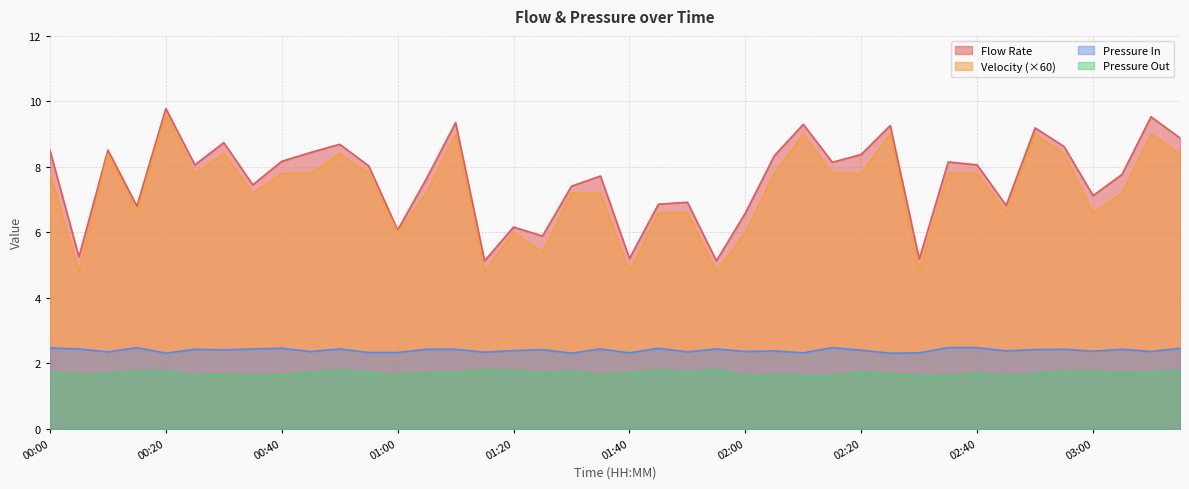

How many values in the Flow Rate series exceed 8?

21